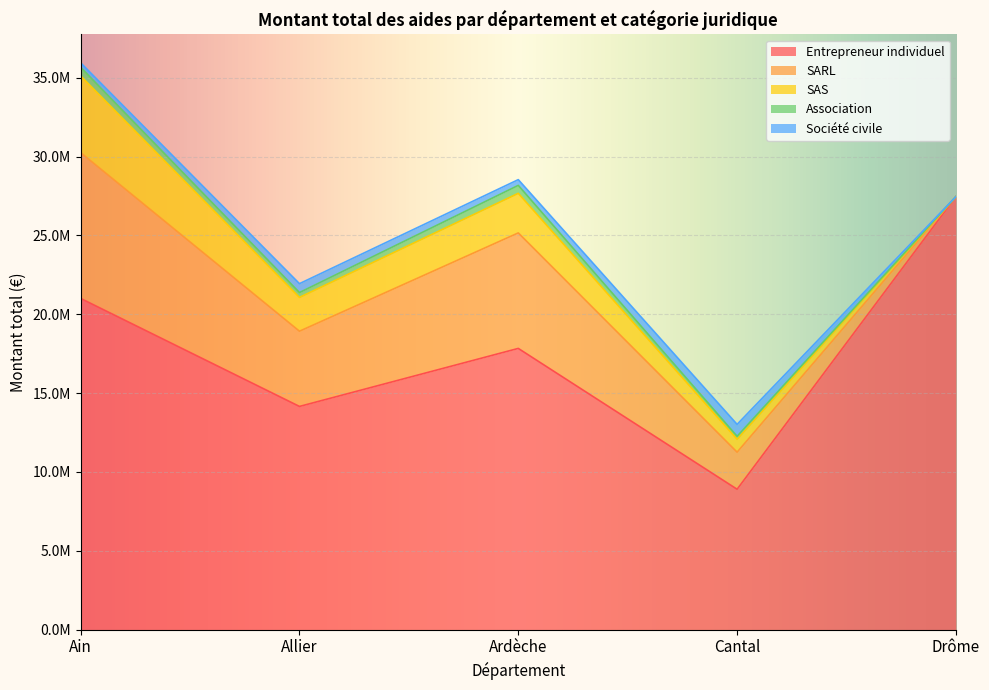

How many lines are shown in the chart?

5